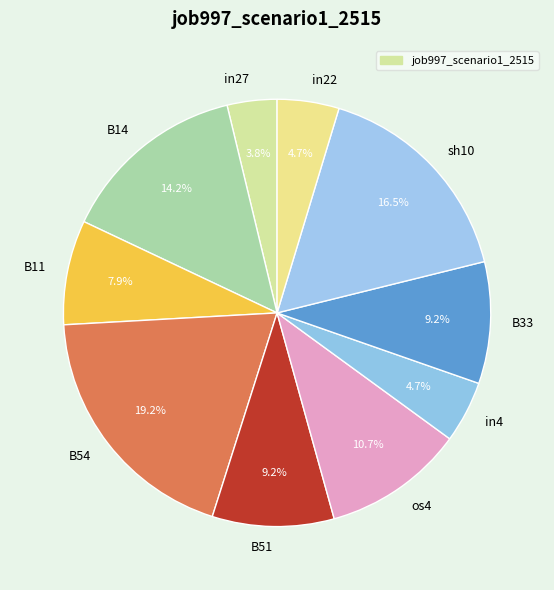

Does os4 represent more than half of the total?

No